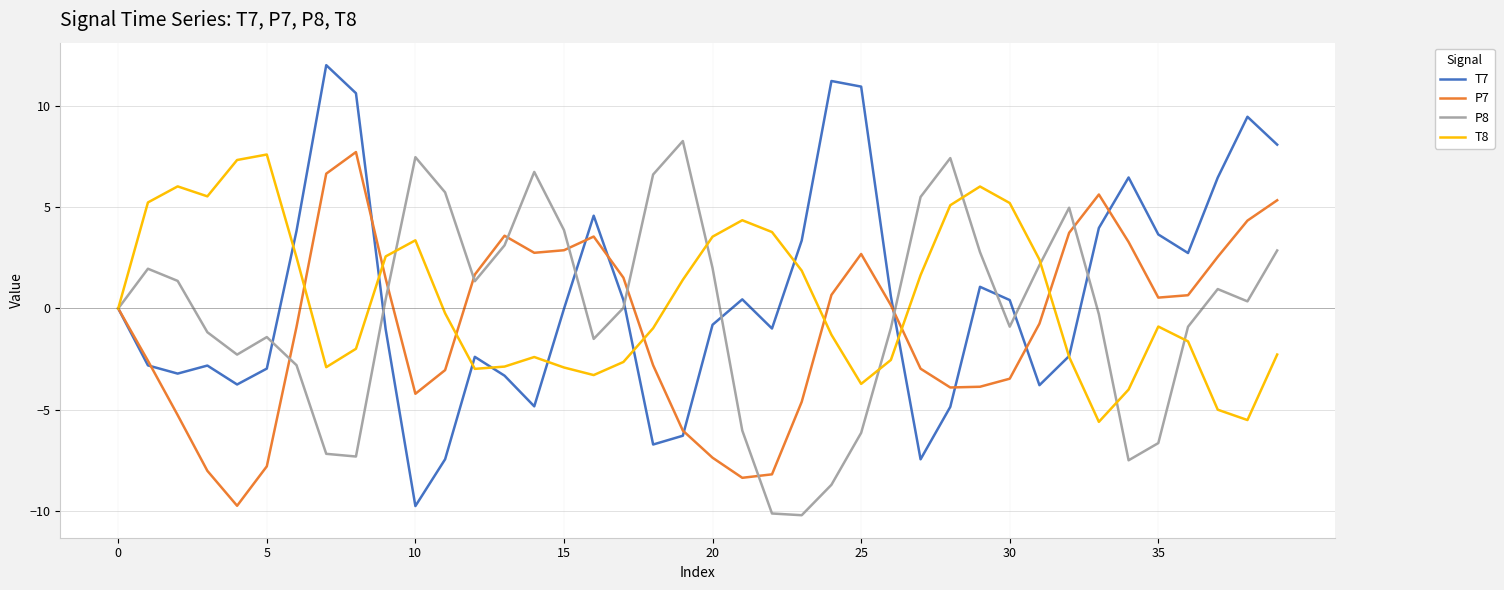

What is the minimum value shown in the chart?

-10.2